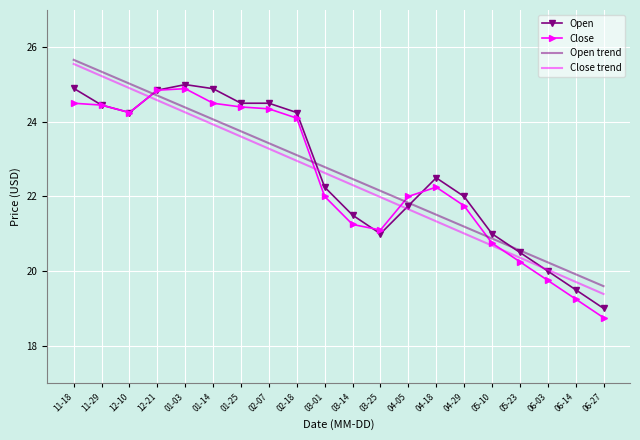

What is the maximum value shown in the chart?

25.7